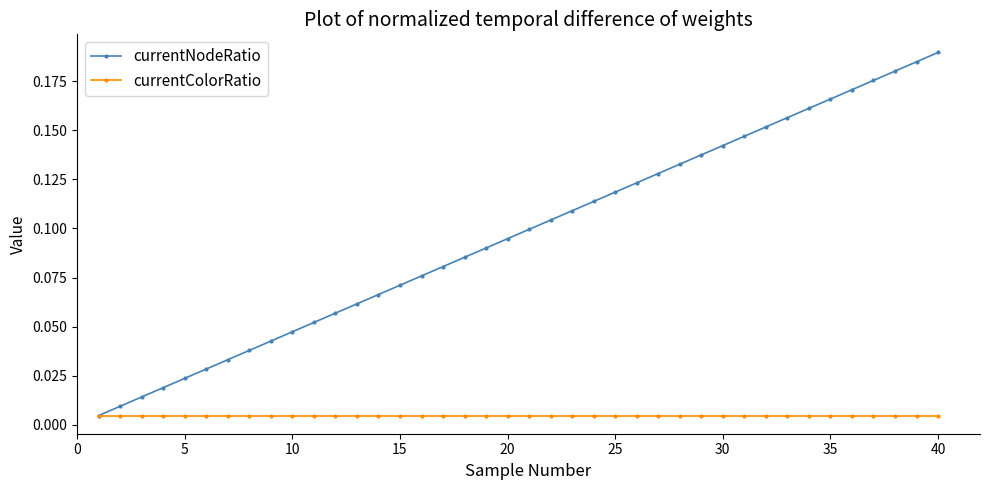

Rank the series by their maximum value, from highest to lowest.

currentNodeRatio, currentColorRatio